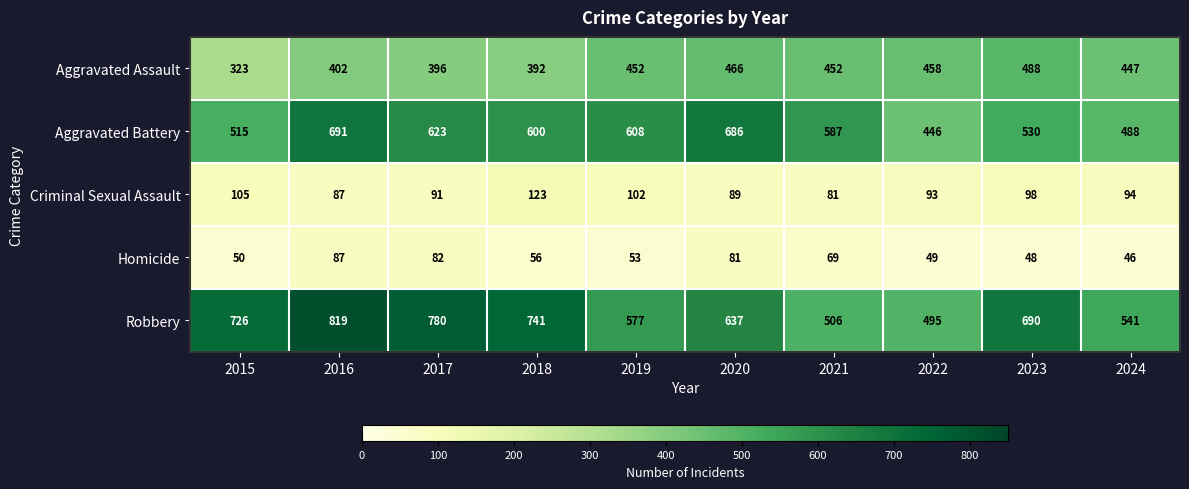

What is the difference between the maximum and minimum values in the Aggravated Assault series?

165